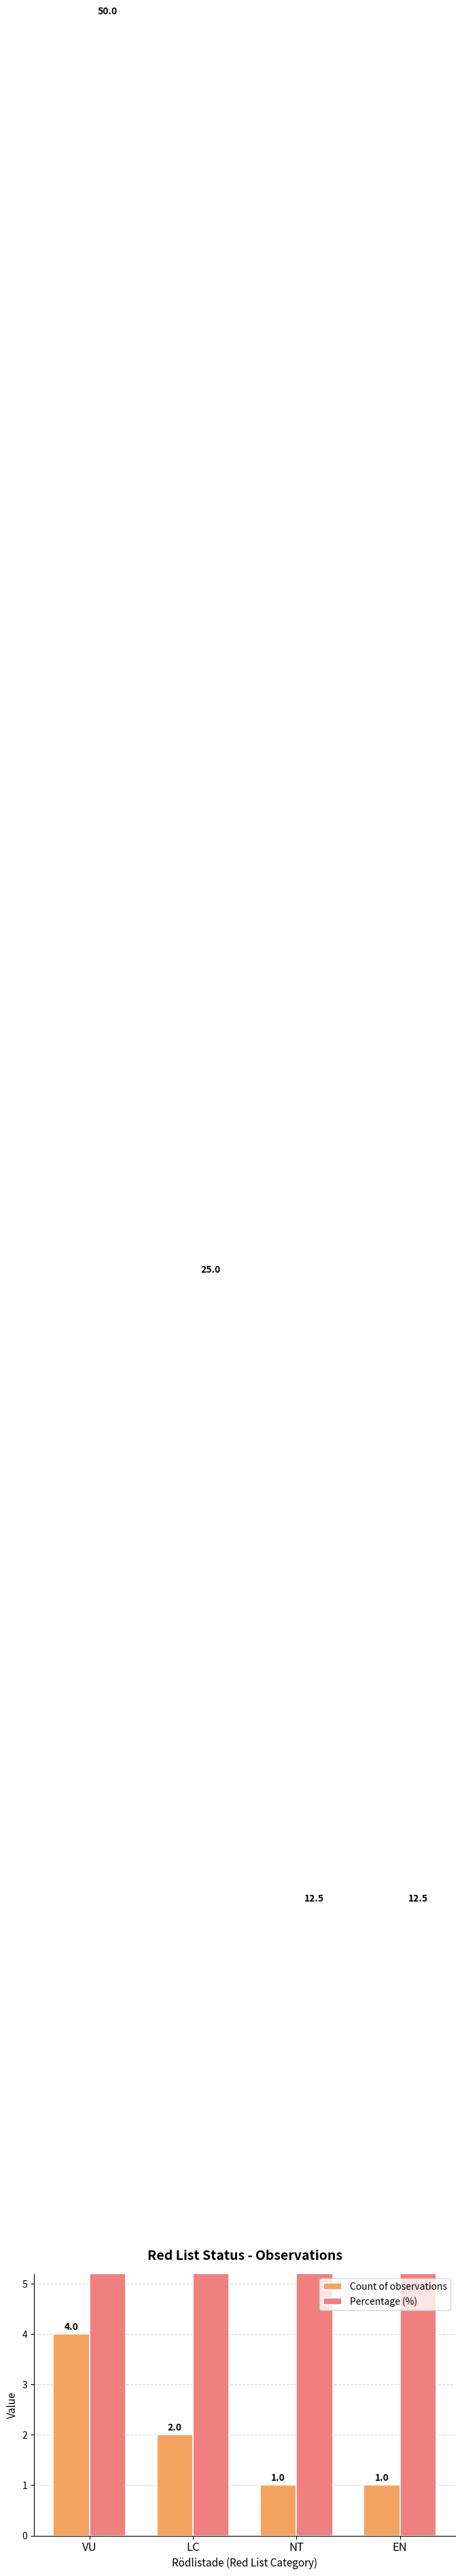

What is the sum of the Percentage (%) values at VU and EN?

62.5